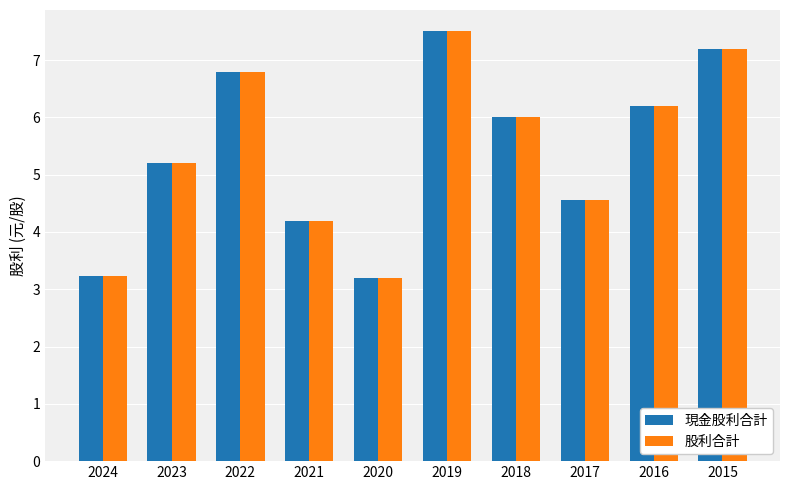

What is the difference between the maximum and second lowest values in the 股利合計 series?

4.3